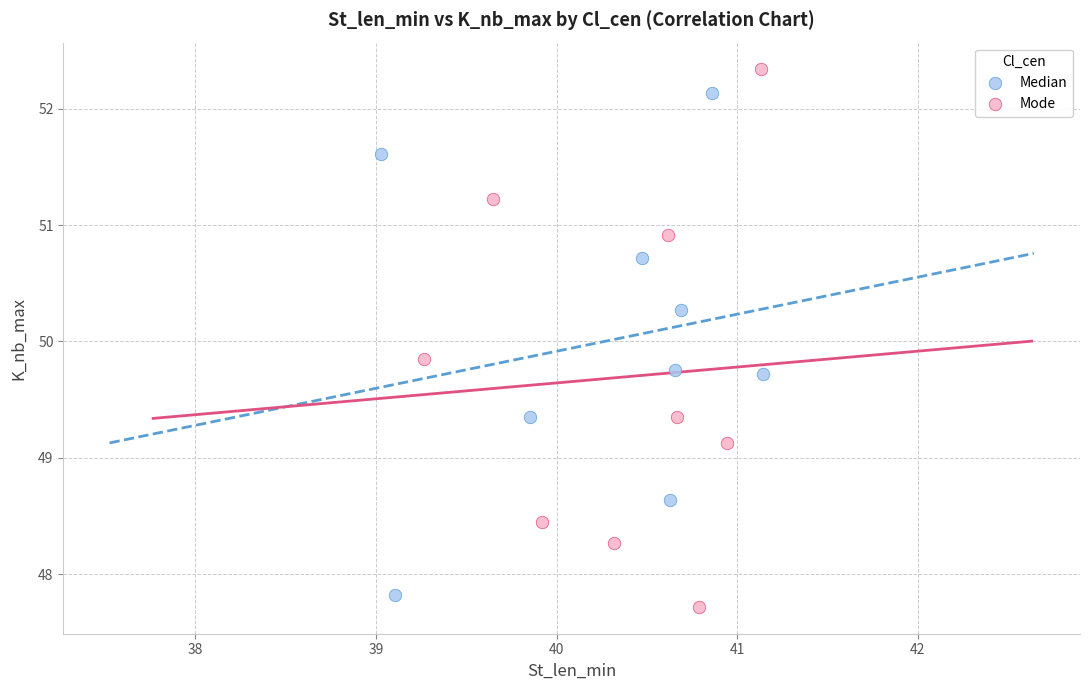

Which series contains the highest Y value?

Mode